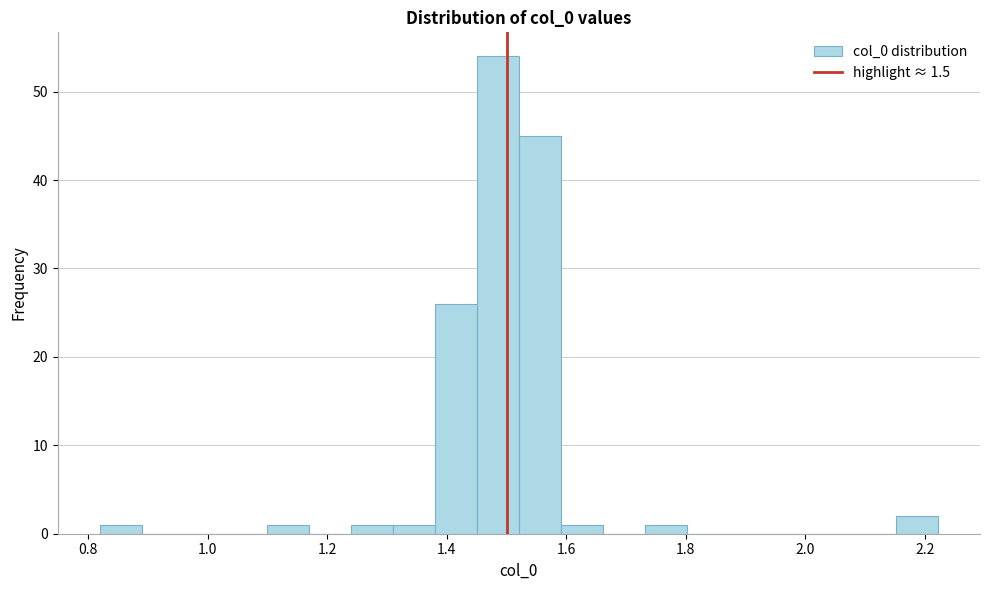

Read against the x-axis, roughly where is the centre of the tallest bar?

1.48